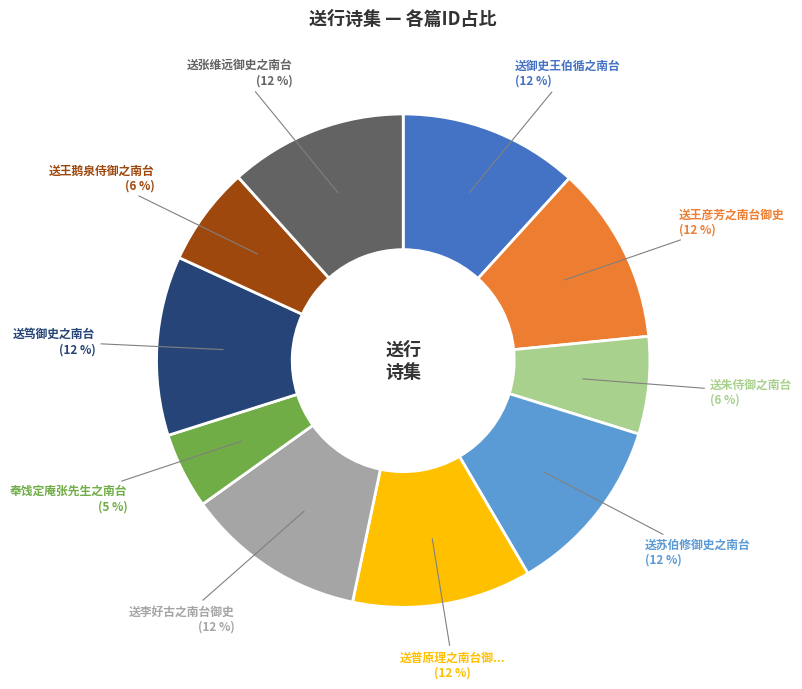

Is there any slice that represents more than half of the pie?

No